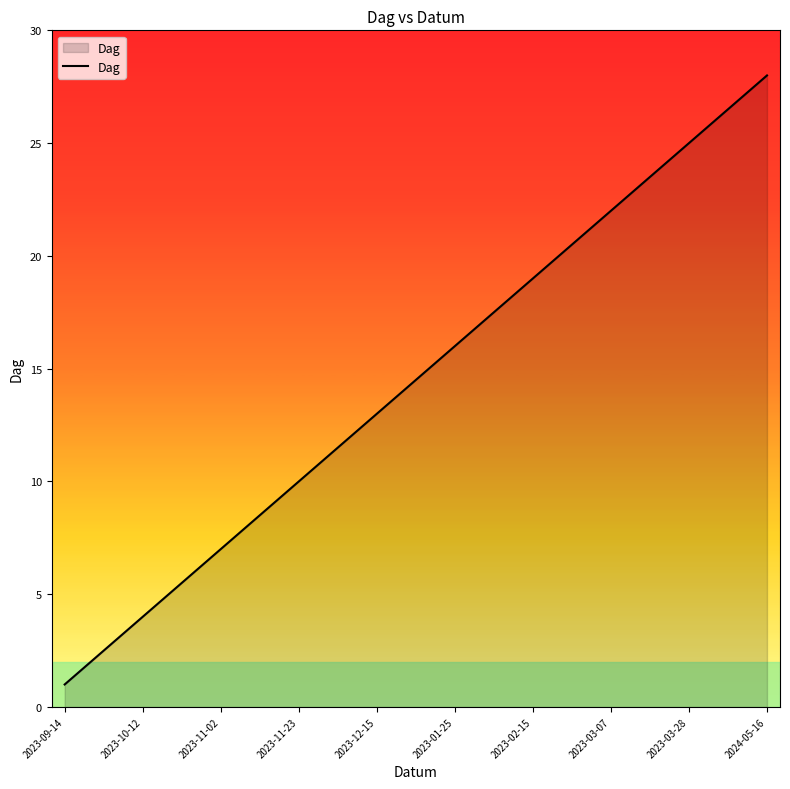

What is the sum of all values?

406